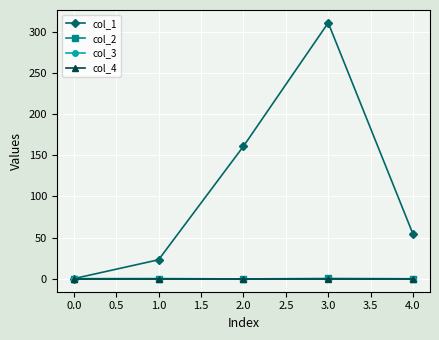

How many lines are shown in the chart?

4